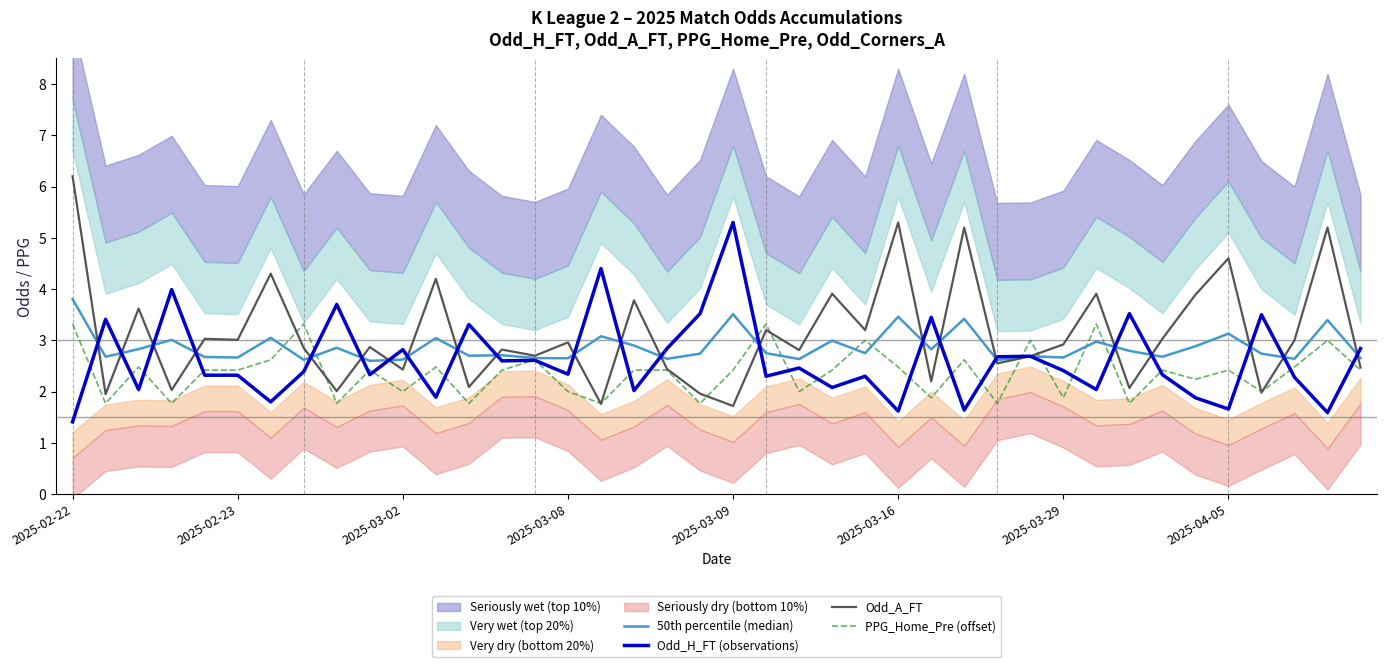

What is the sum of the 50th percentile (median) values at 2025-03-08 and 2025-03-29?

5.3